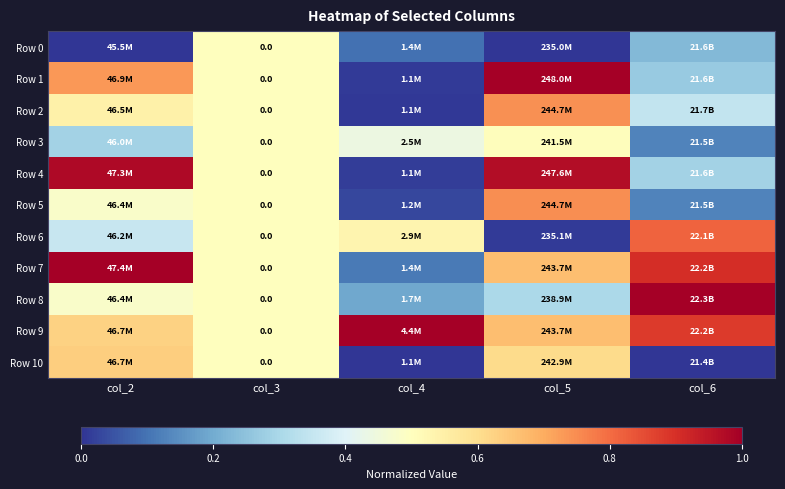

At col_4, list the series in order from largest to smallest.

Row 9, Row 6, Row 3, Row 8, Row 7, Row 0, Row 5, Row 4, Row 1, Row 2, Row 10